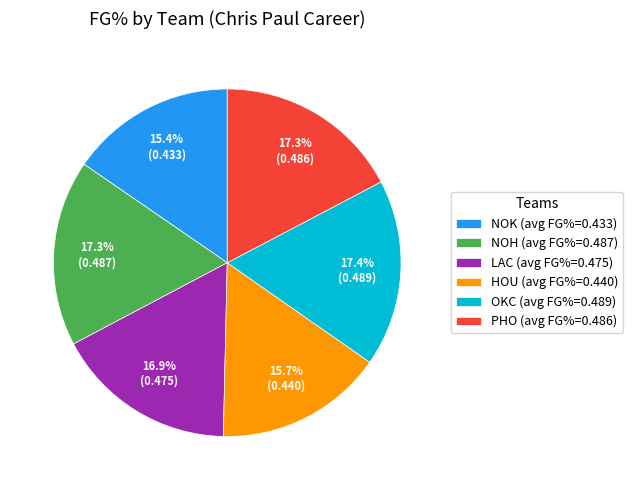

How many slices are in this pie chart?

6